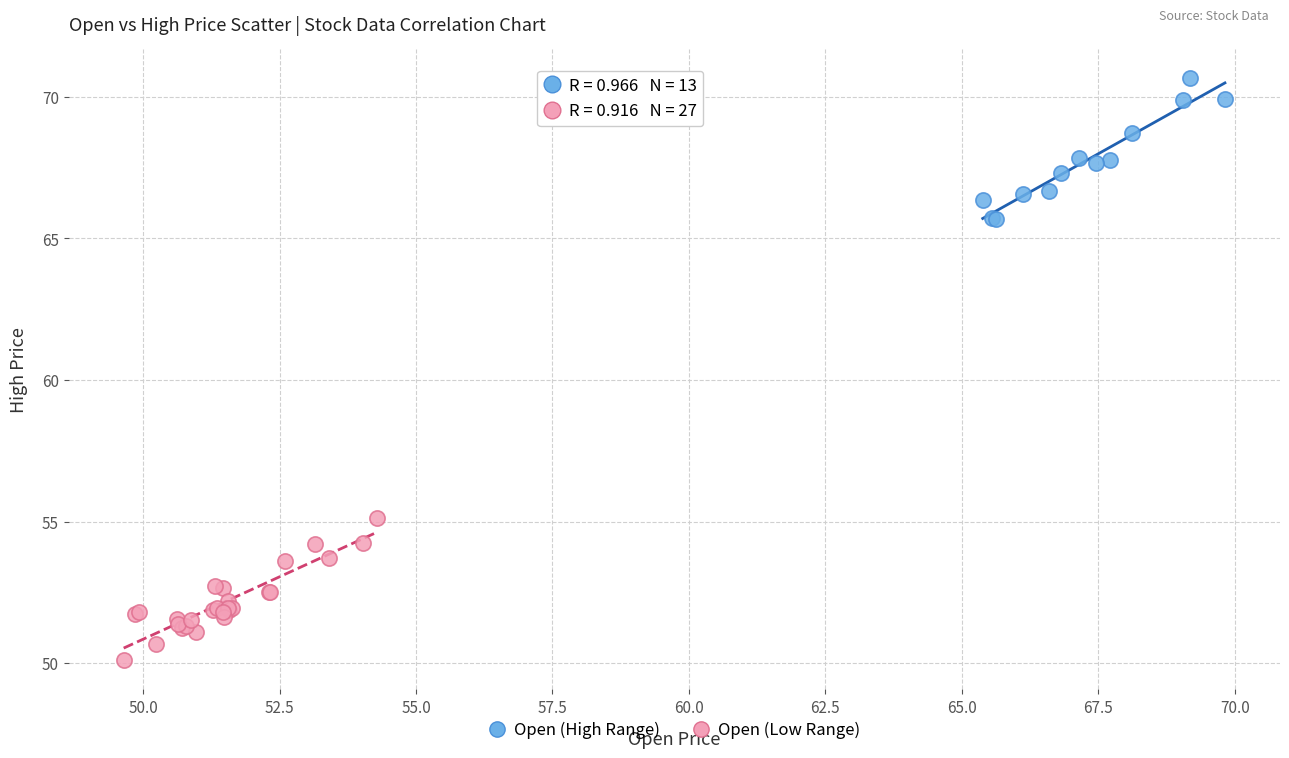

Which series reaches the minimum Y coordinate?

Open (Low Range)